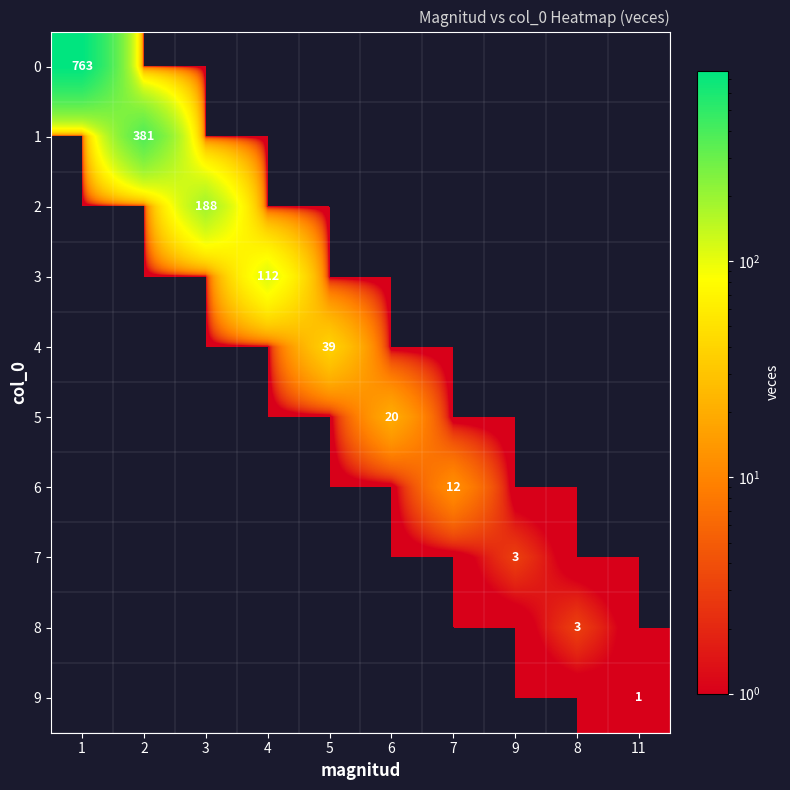

List the series in order of their peak value, lowest first.

9, 7, 8, 6, 5, 4, 3, 2, 1, 0